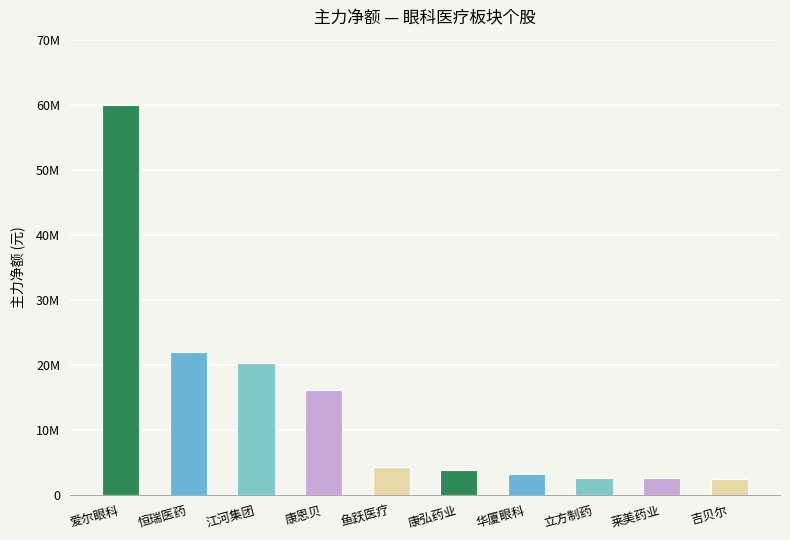

Rank the categories by value from highest to lowest.

爱尔眼科, 恒瑞医药, 江河集团, 康恩贝, 鱼跃医疗, 康弘药业, 华厦眼科, 立方制药, 莱美药业, 吉贝尔